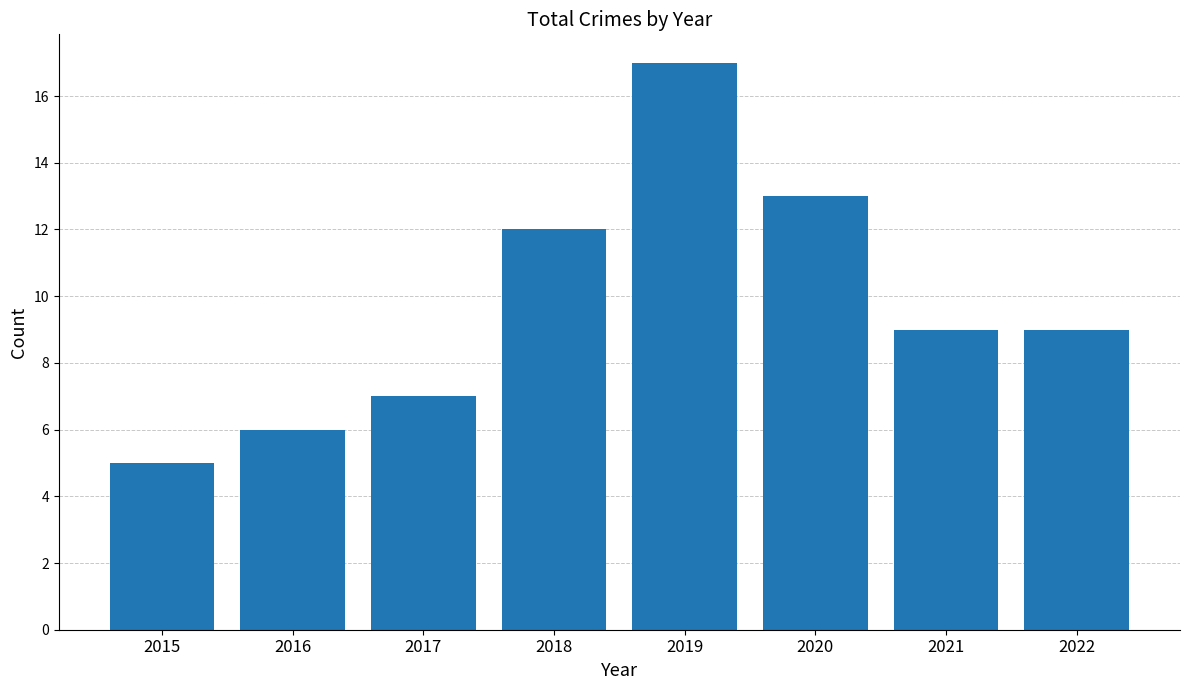

What is the ratio of the value at 2021 to the value at 2016?

1.5